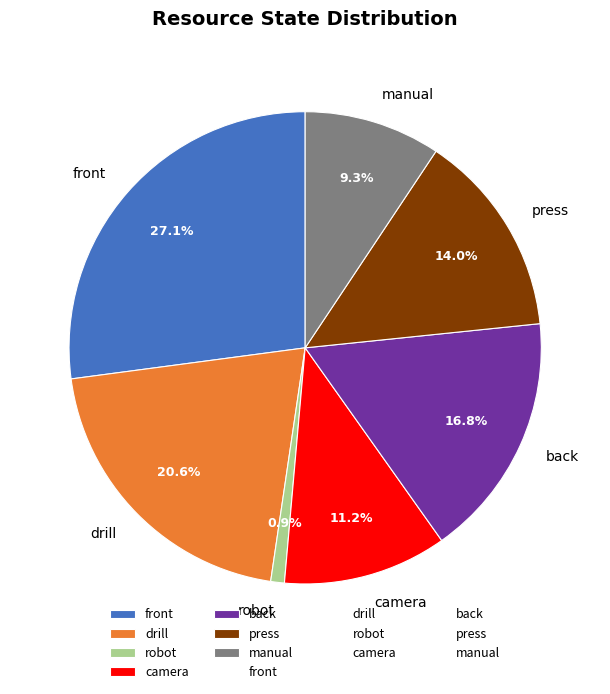

Which slice is the largest?

front